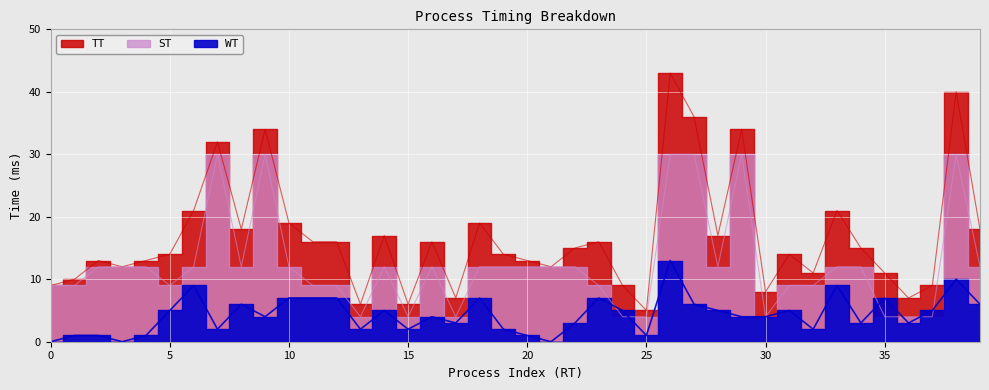

How many lines are shown in the chart?

3